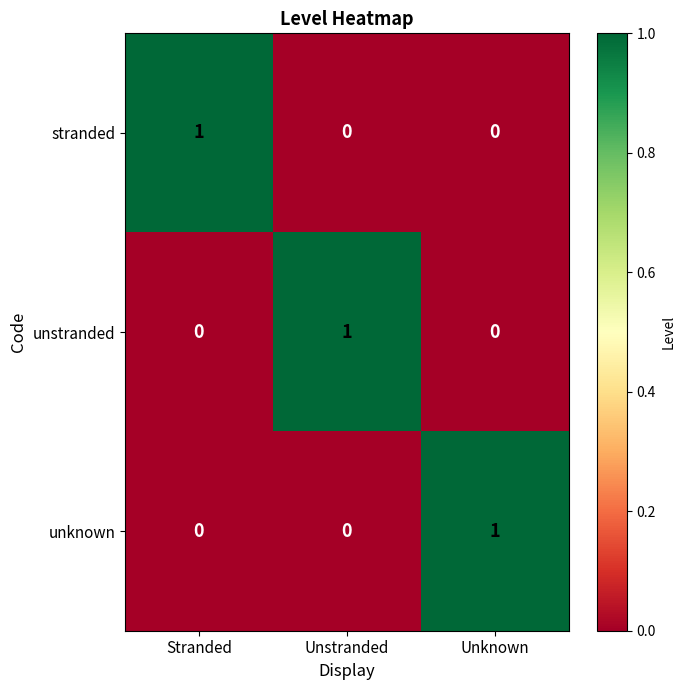

The value of unstranded at Stranded is 0. True or false?

True